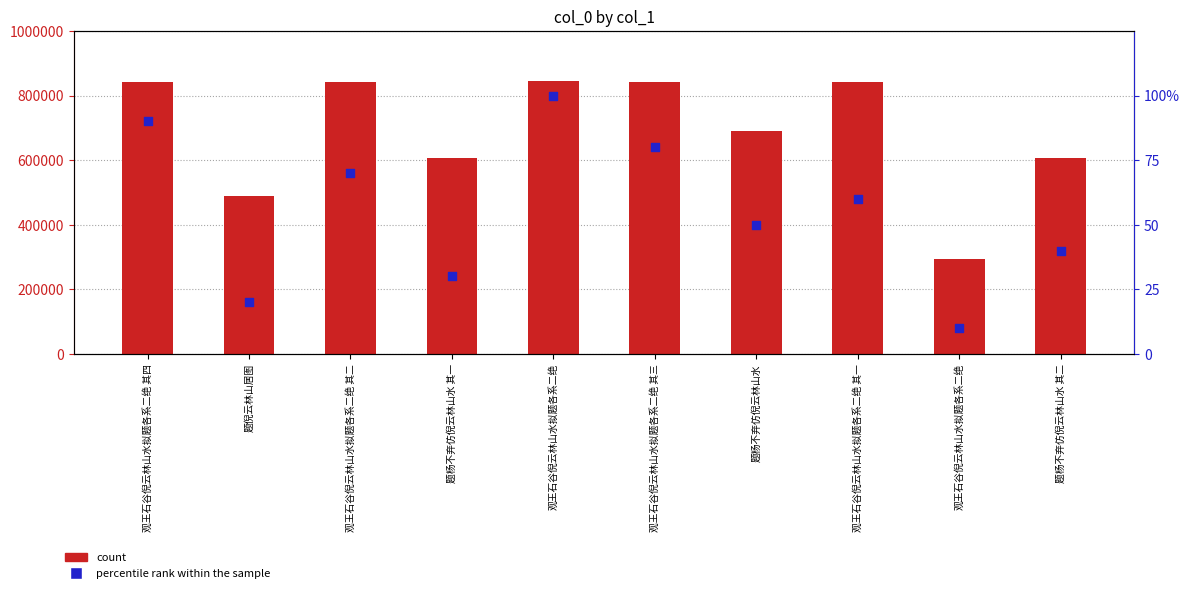

Which series has the largest total across all categories?

count